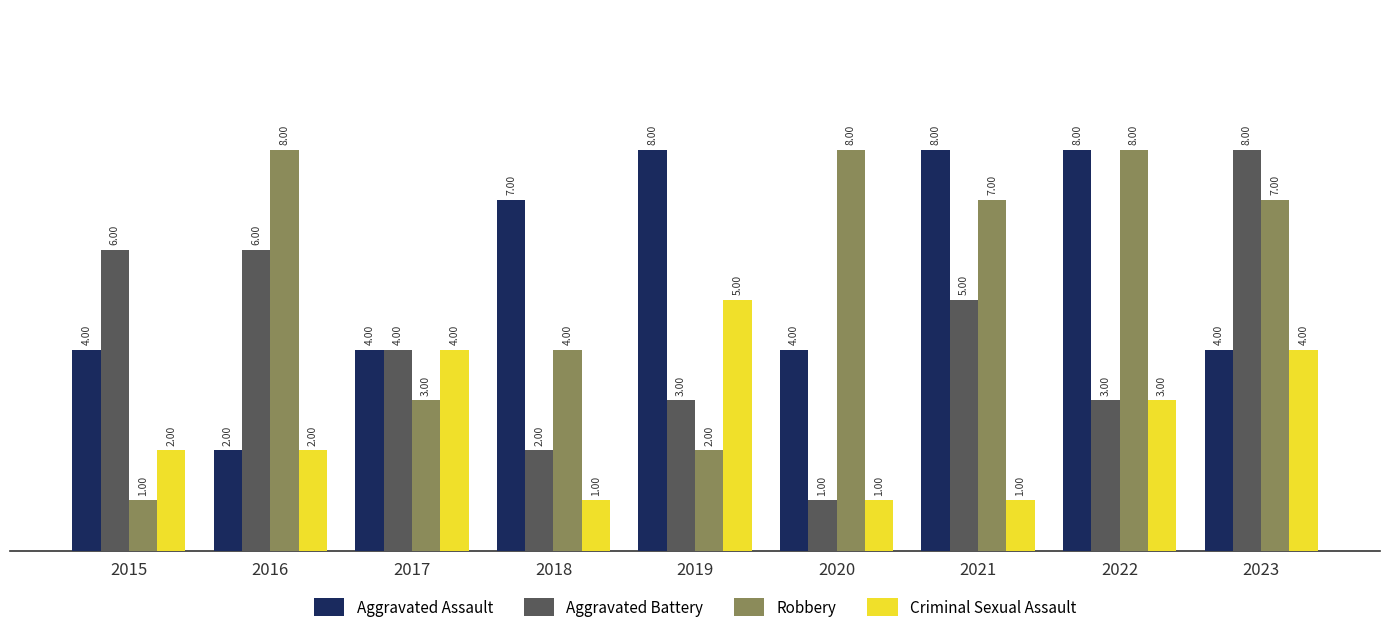

Count the number of categories in the chart.

9